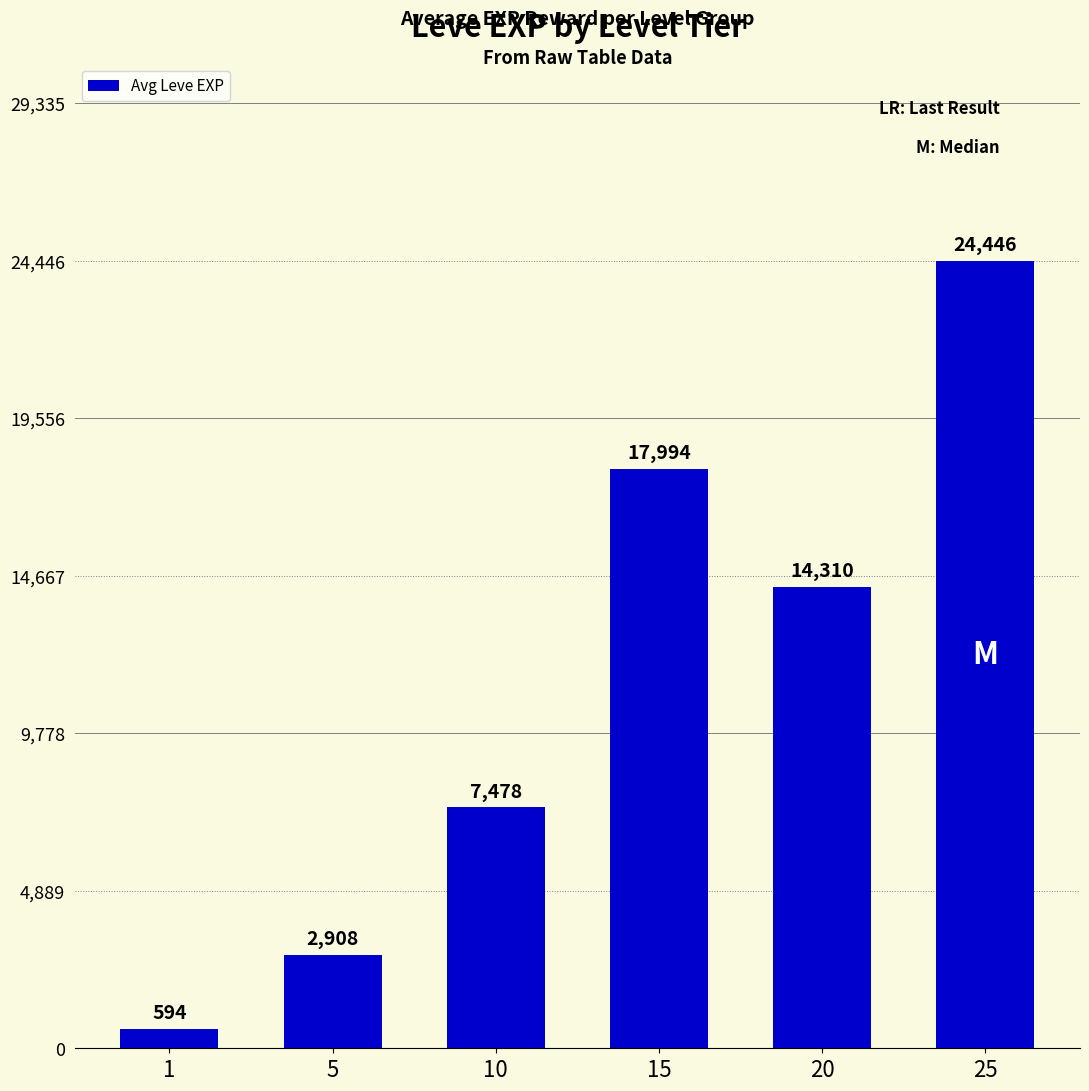

What is the greatest value displayed?

24446